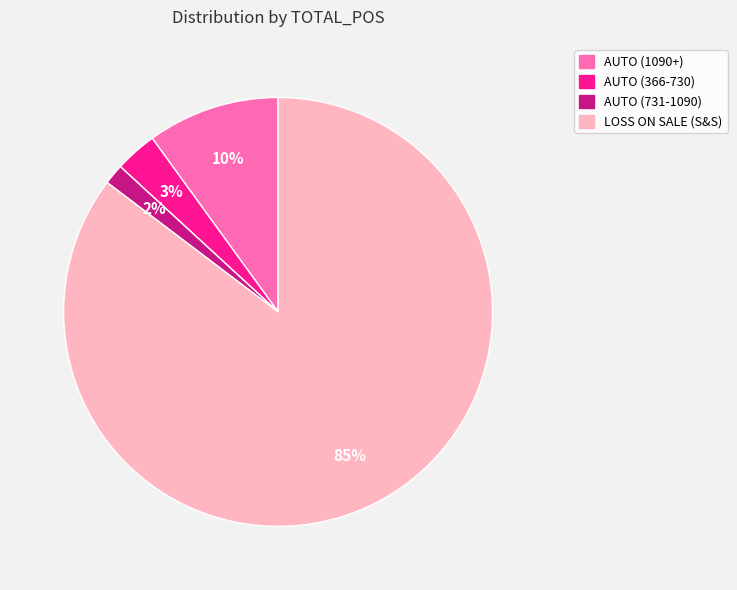

Which category accounts for the majority?

LOSS ON SALE (S&S)